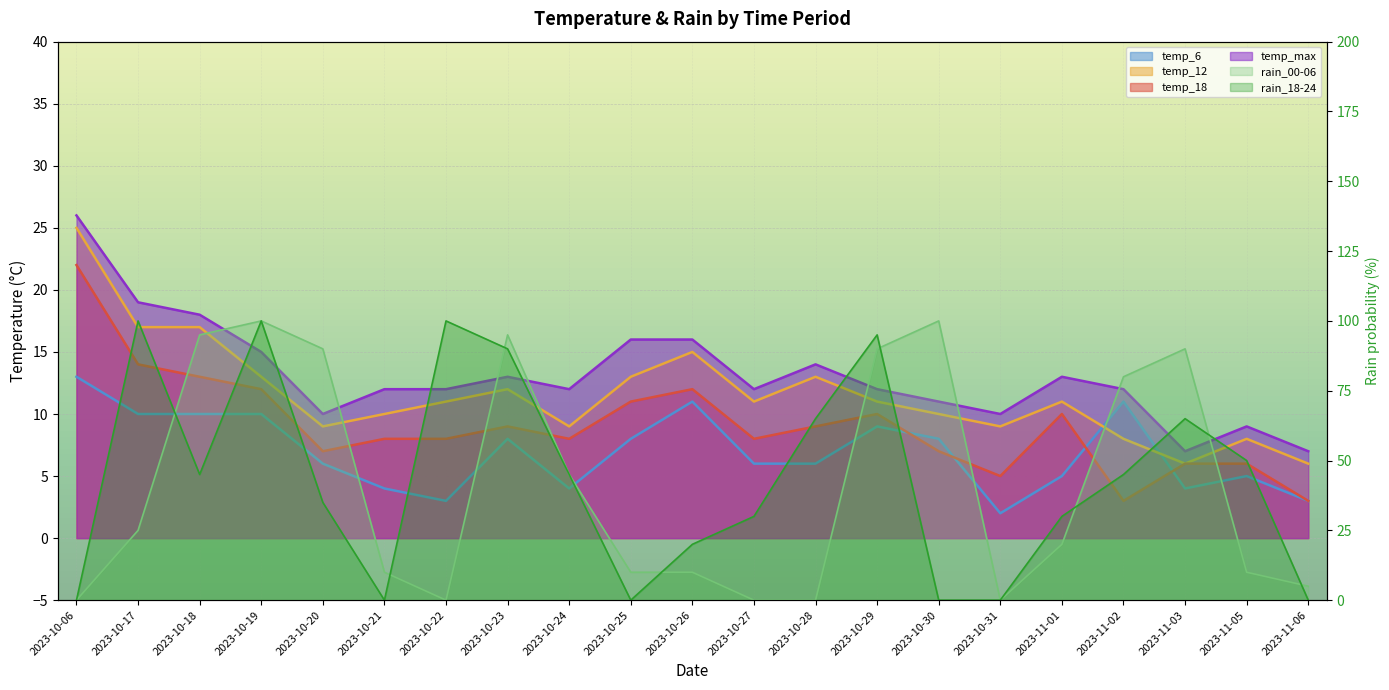

Reading left to right, list all the values displayed in this chart.

temp_6: 13	10	10	10	6	4	3	8	4	8	11	6	6	9	8	2	5	11	4	5	3
temp_12: 25	17	17	13	9	10	11	12	9	13	15	11	13	11	10	9	11	8	6	8	6
temp_18: 22	14	13	12	7	8	8	9	8	11	12	8	9	10	7	5	10	3	6	6	3
temp_max: 26	19	18	15	10	12	12	13	12	16	16	12	14	12	11	10	13	12	7	9	7
rain_00-06: 0	25	95	100	90	10	0	95	45	10	10	0	0	90	100	0	20	80	90	10	5
rain_18-24: 0	100	45	100	35	0	100	90	45	0	20	30	65	95	0	0	30	45	65	50	0